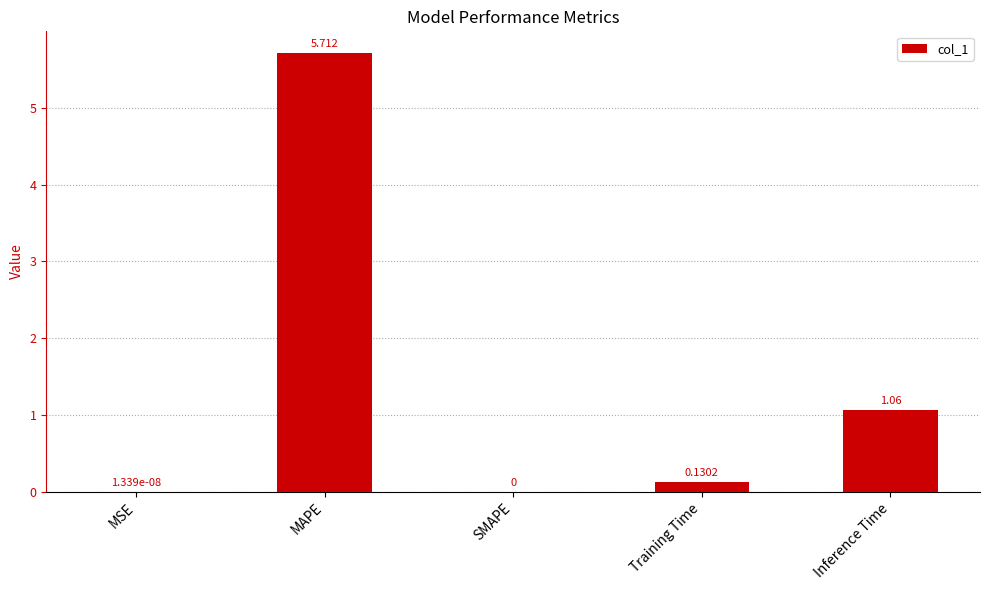

Which label corresponds to the largest value in the chart?

MAPE